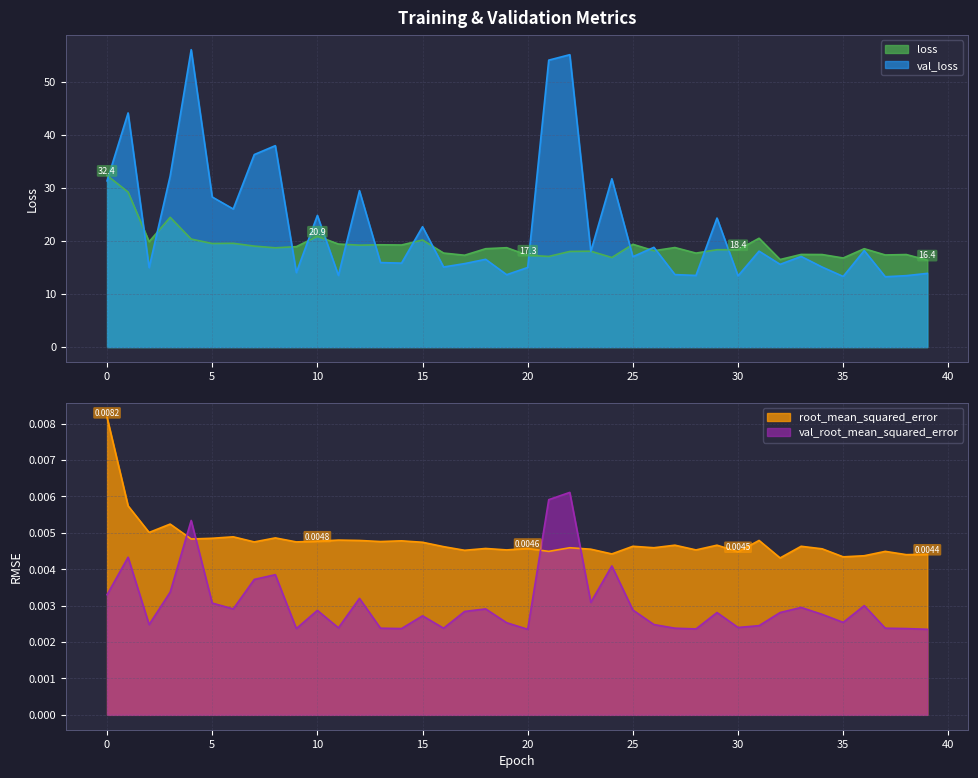

How many lines are shown in the chart?

4